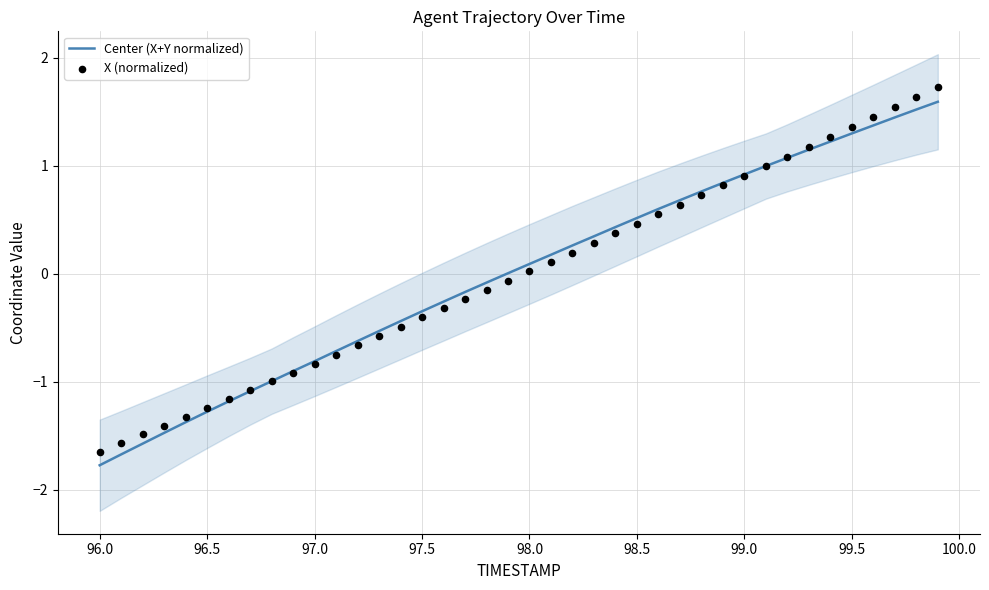

What are all the series names shown in the legend?

Center (X+Y normalized), X (normalized)